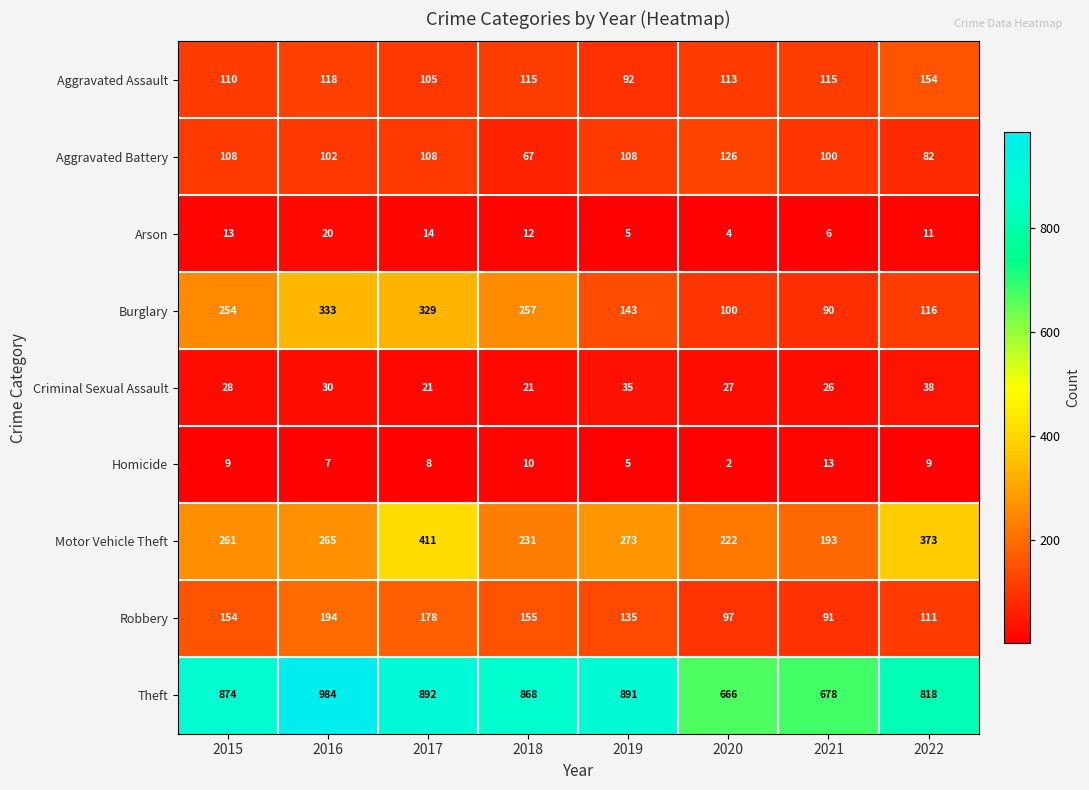

At which label is Homicide closest to 7?

2016